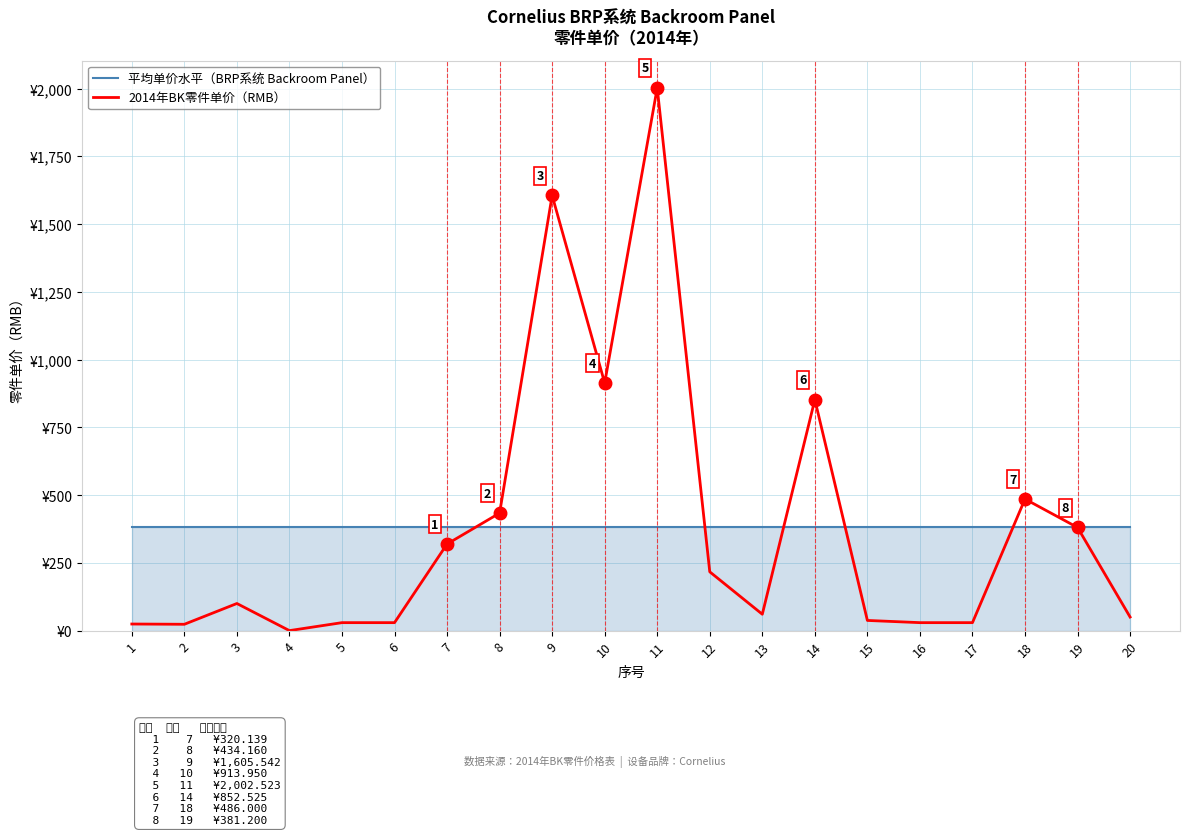

Is it true that 平均单价水平（BRP系统 Backroom Panel） equals 381.8 at 9?

True